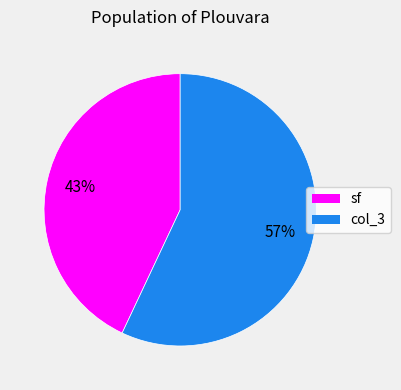

Is there any slice that represents more than half of the pie?

Yes